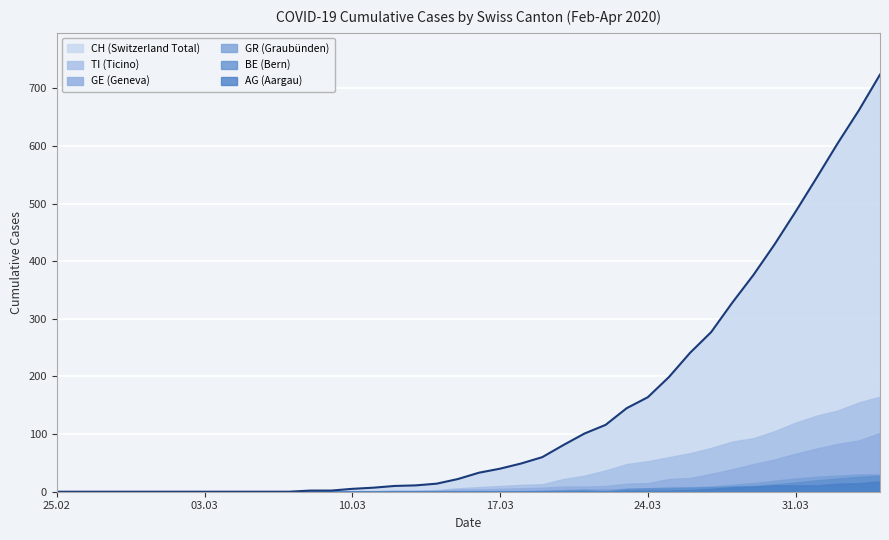

At how many categories does at least one series exceed 233?

10